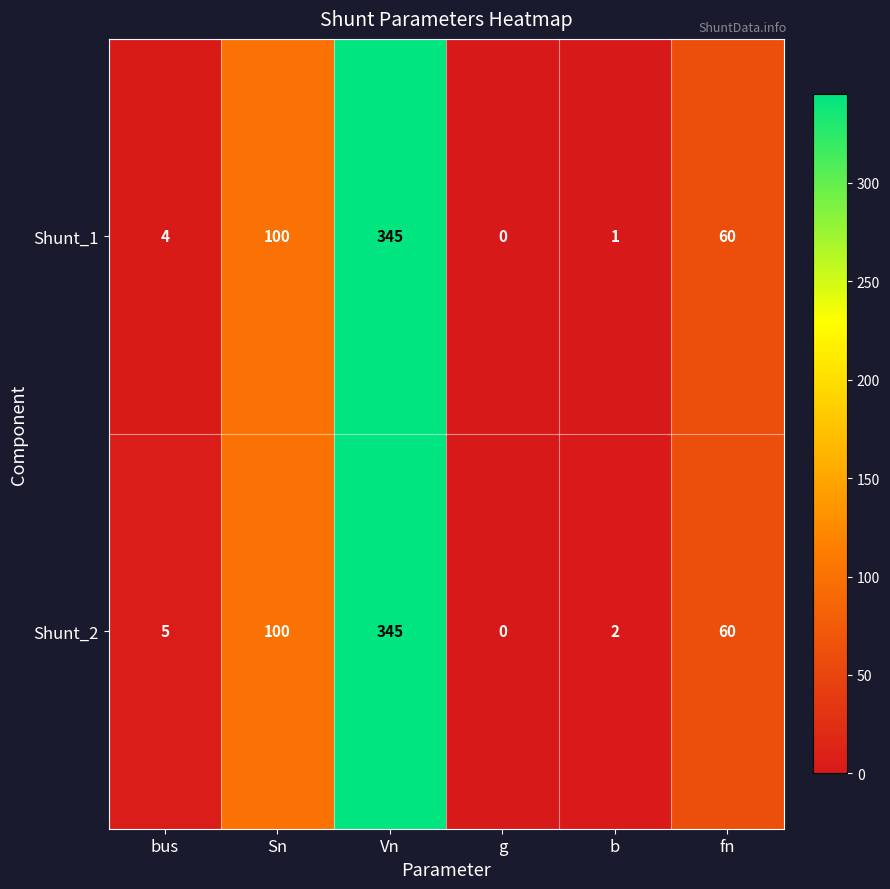

At which category is the sum across all series the highest?

Vn